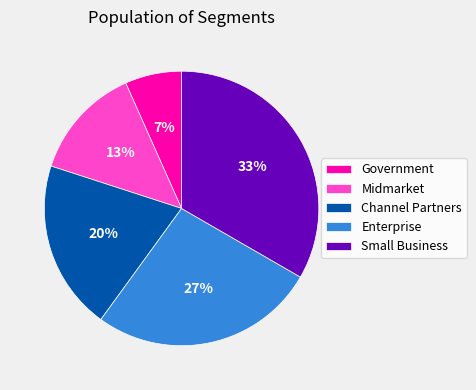

Is there any slice that represents more than half of the pie?

No